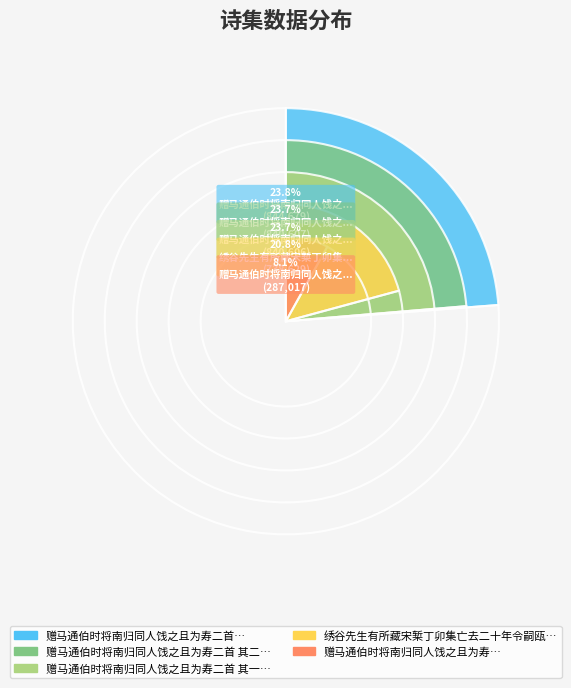

How many segments does this pie chart have?

5